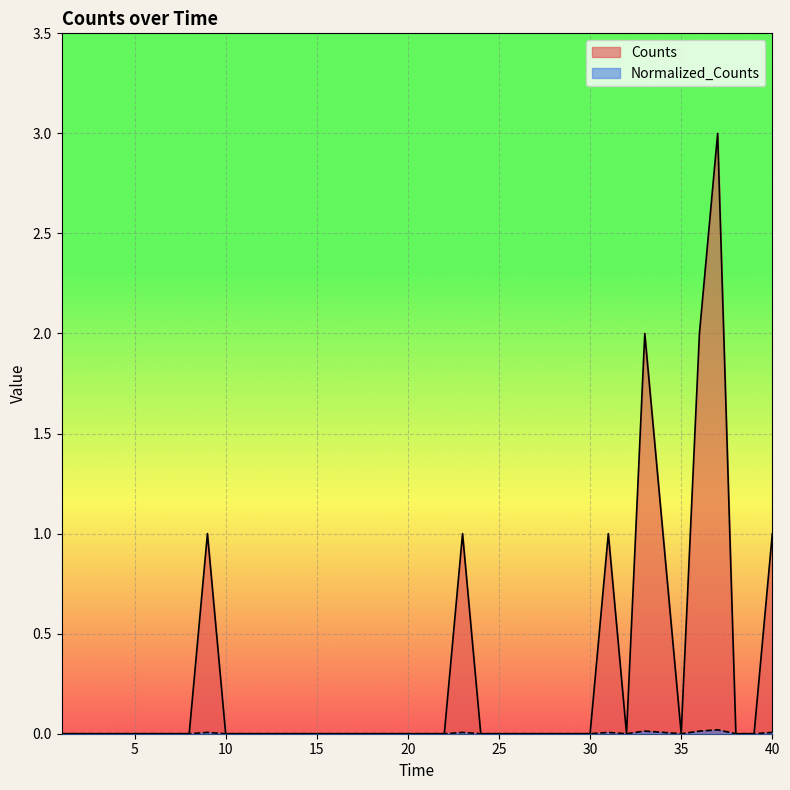

What is the difference between the second highest and second lowest values in the Counts series?

2.0